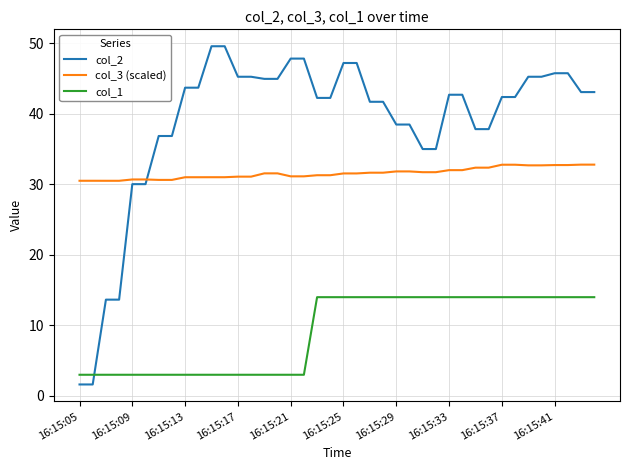

Which series has the widest spread of values?

col_2